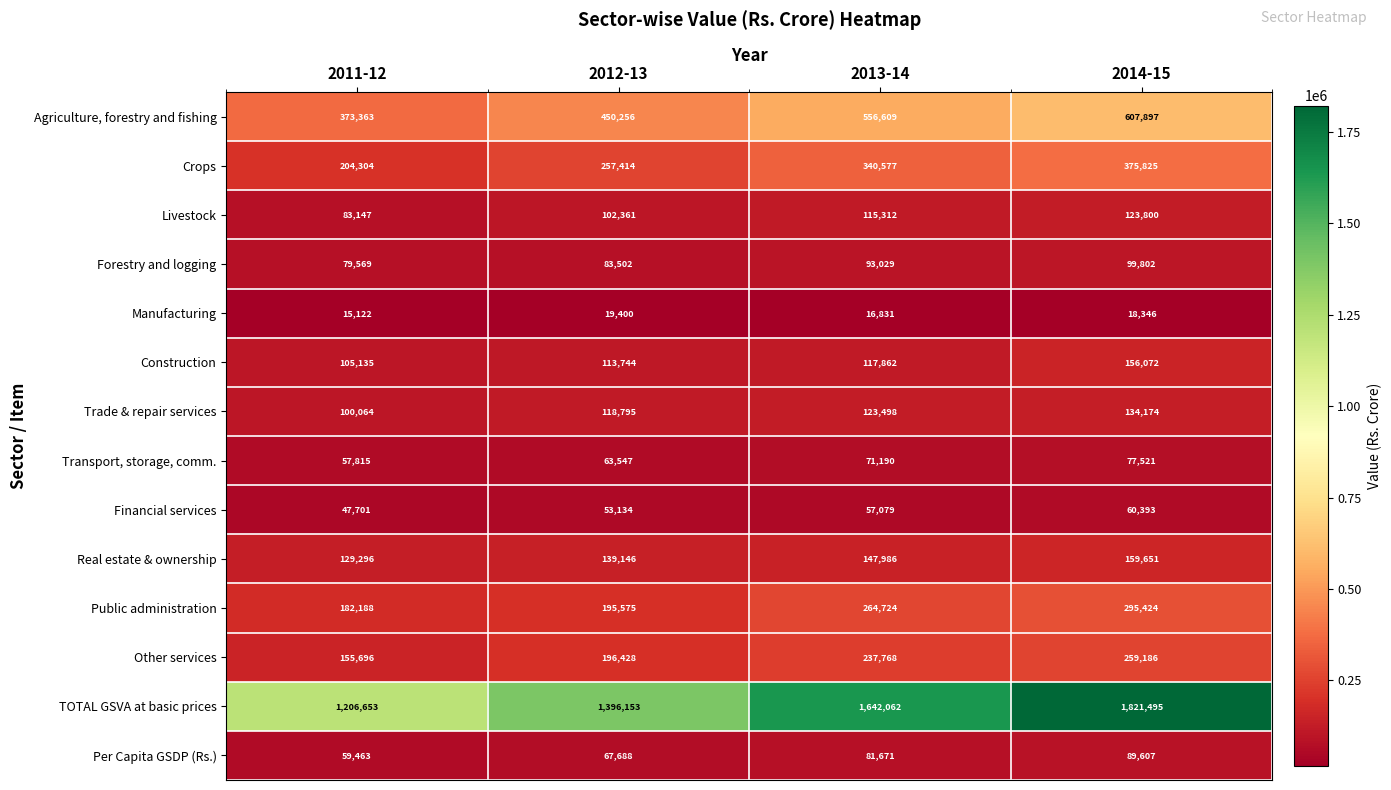

At which label does Forestry and logging reach its peak?

2014-15